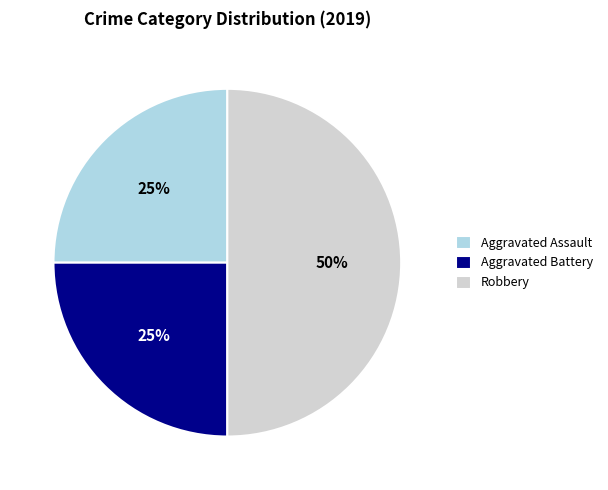

Count the number of slices in the pie.

3